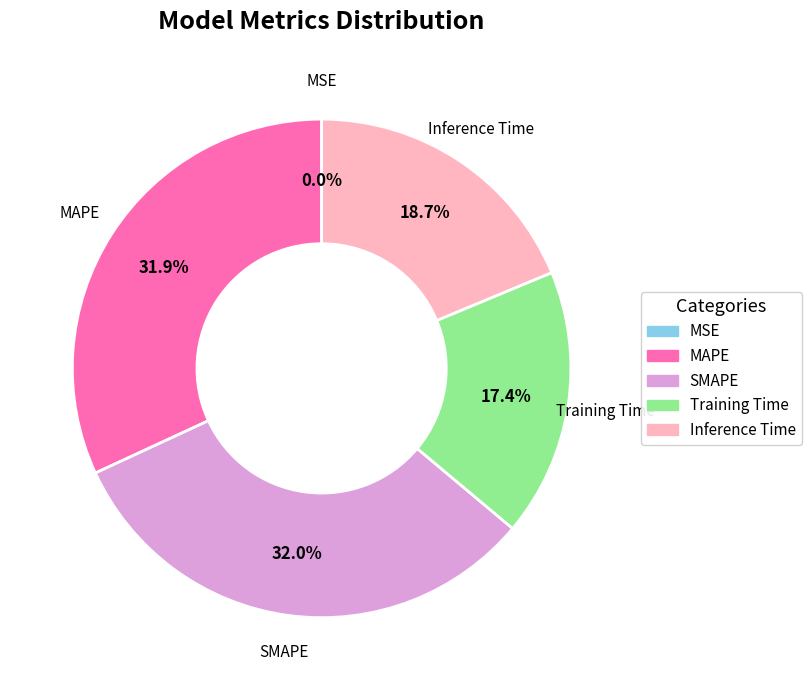

Does any single category account for the majority?

No